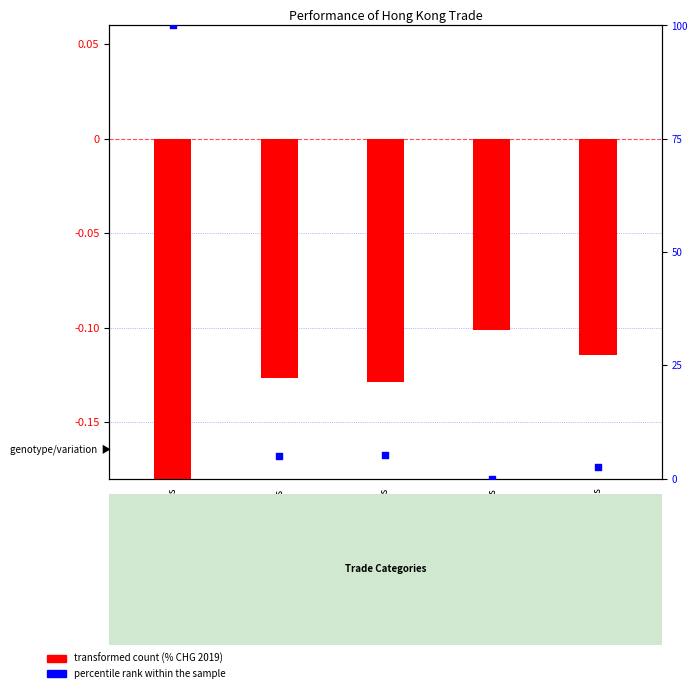

What are all the series names shown in the legend?

transformed count, percentile rank within the sample